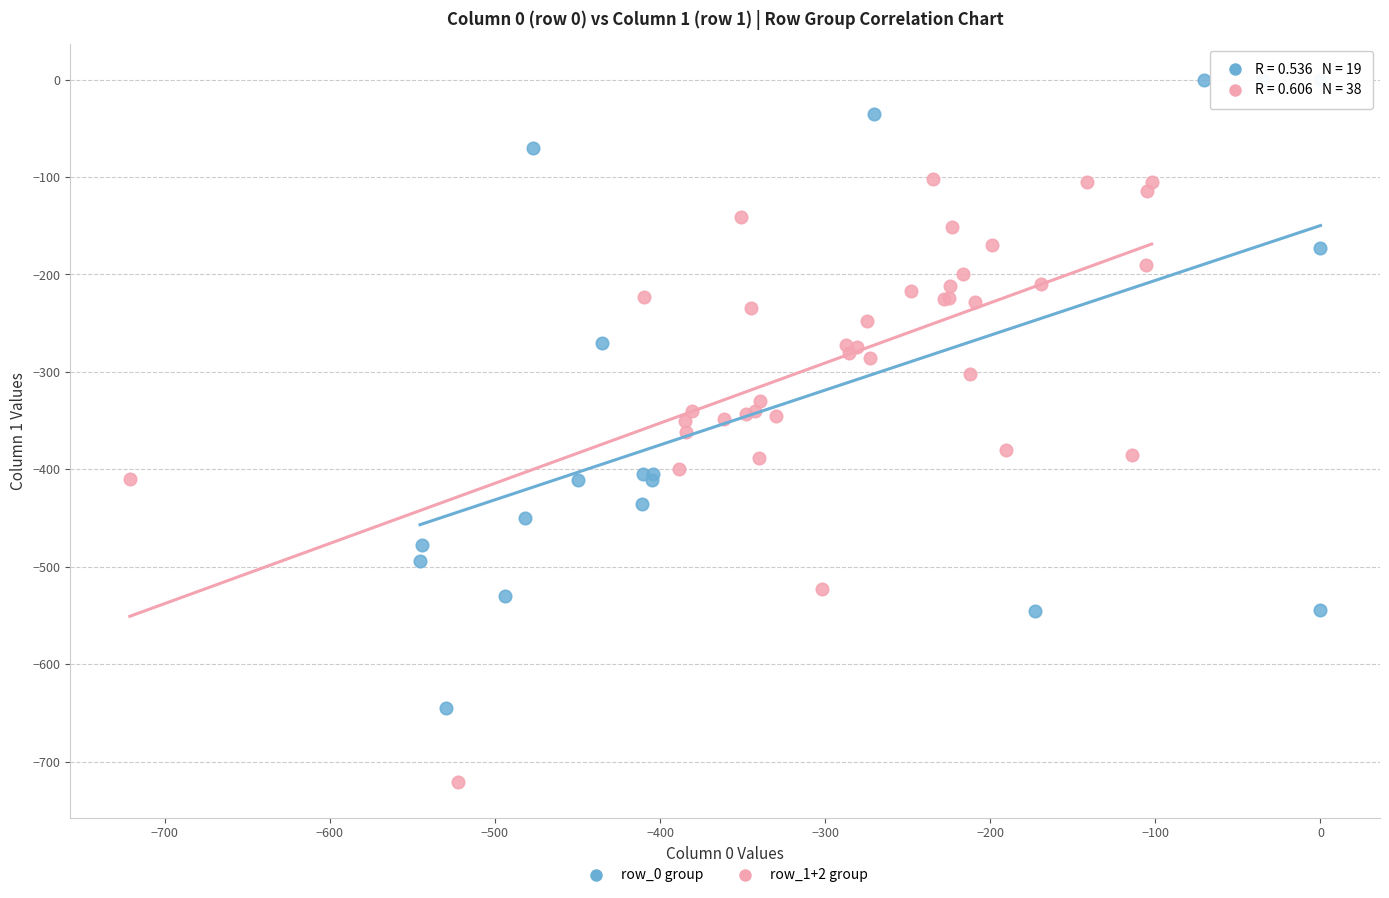

Which series contains the lowest Y value?

row_1+2 group